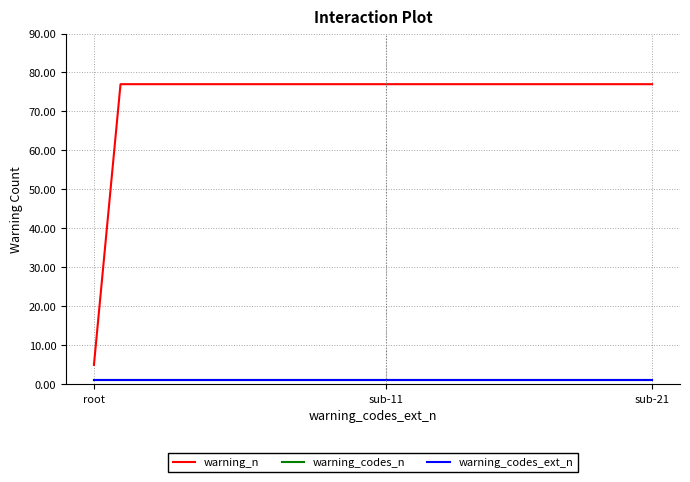

Does the chart have visible grid lines?

Yes